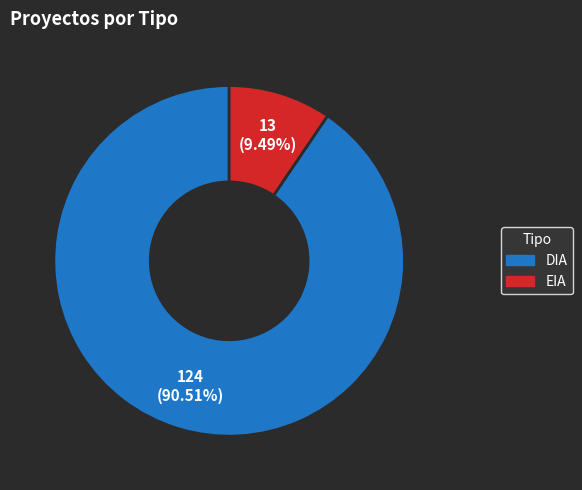

What percentage is NOT represented by EIA?

90.5%